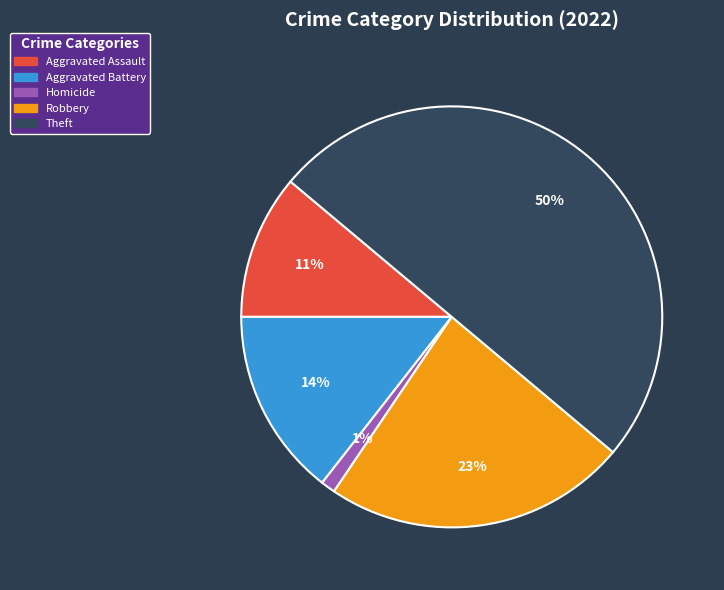

To the nearest percent, what is the difference between the largest and smallest slice percentages?

49%